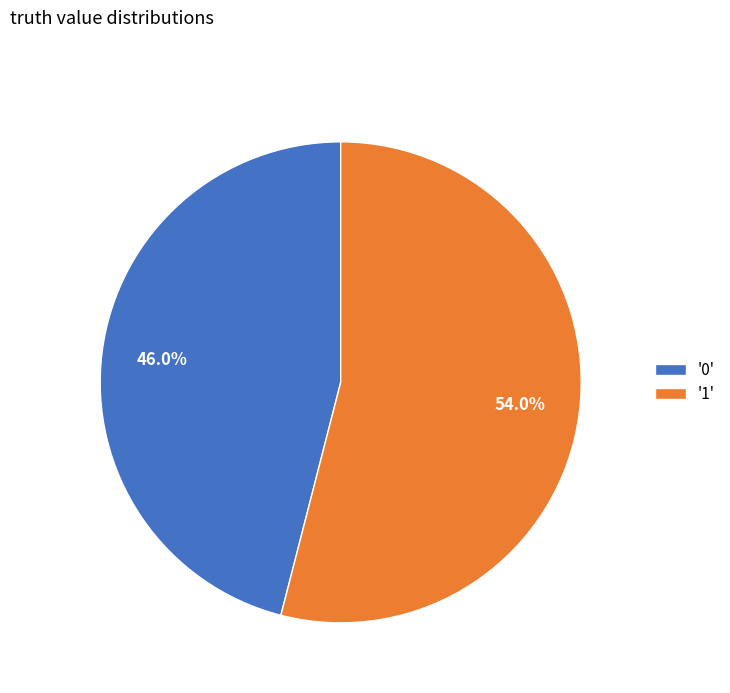

Is there a majority slice in this chart?

Yes